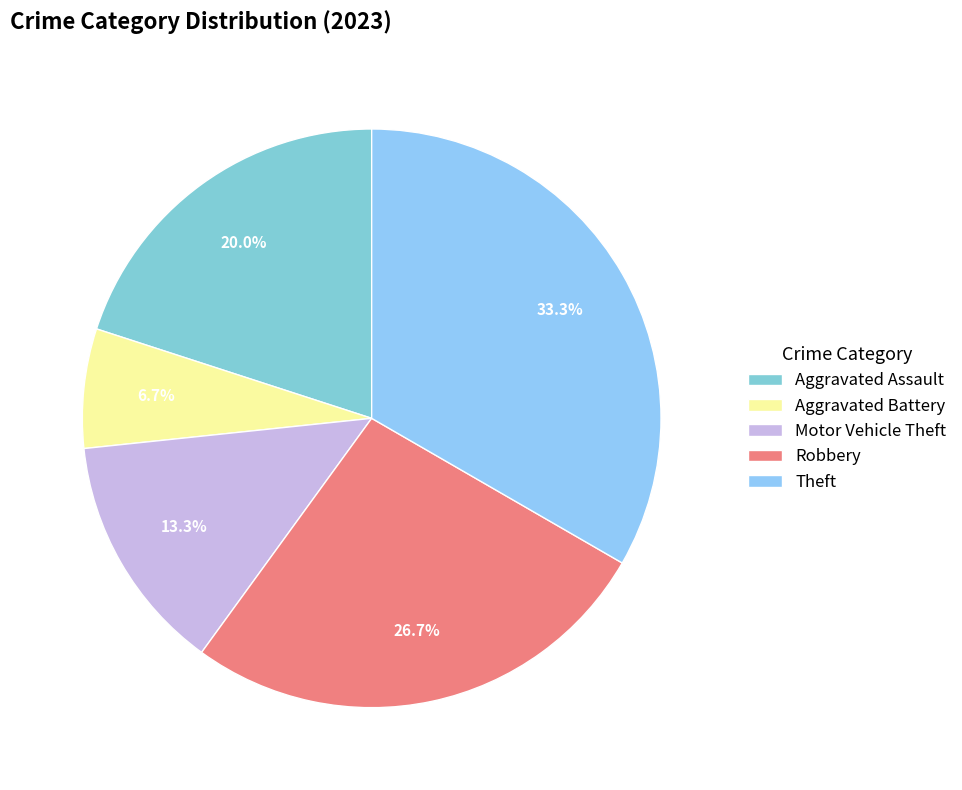

To the nearest percent, what percentage of the pie is Motor Vehicle Theft?

13%